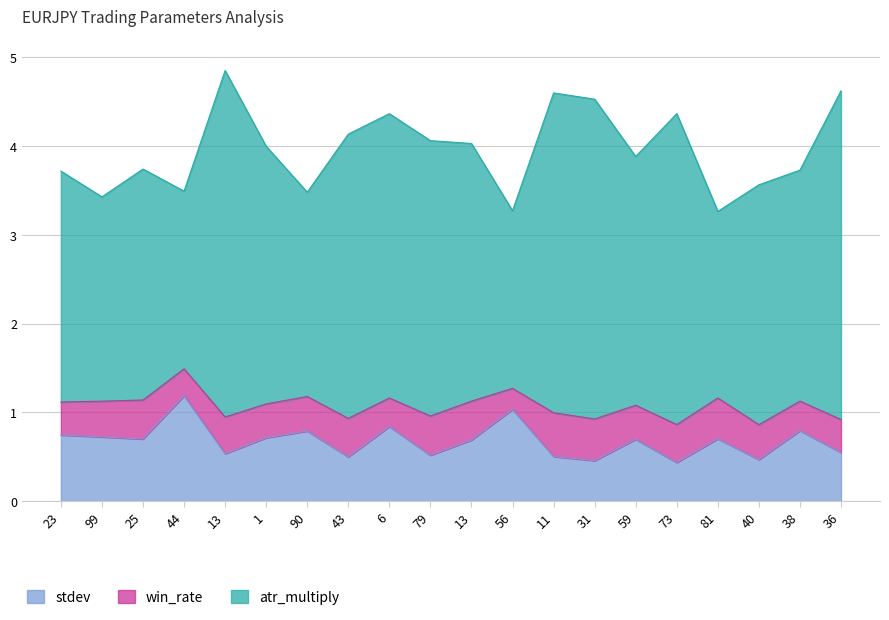

How many lines are shown in the chart?

3